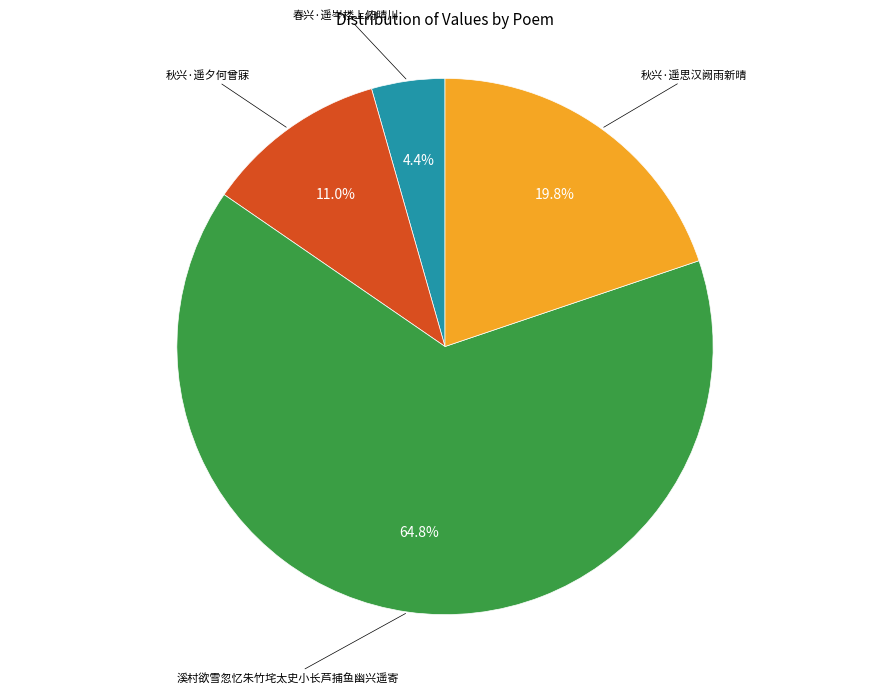

Which category has the smallest portion of the pie?

春兴·遥岑楼上俯晴川